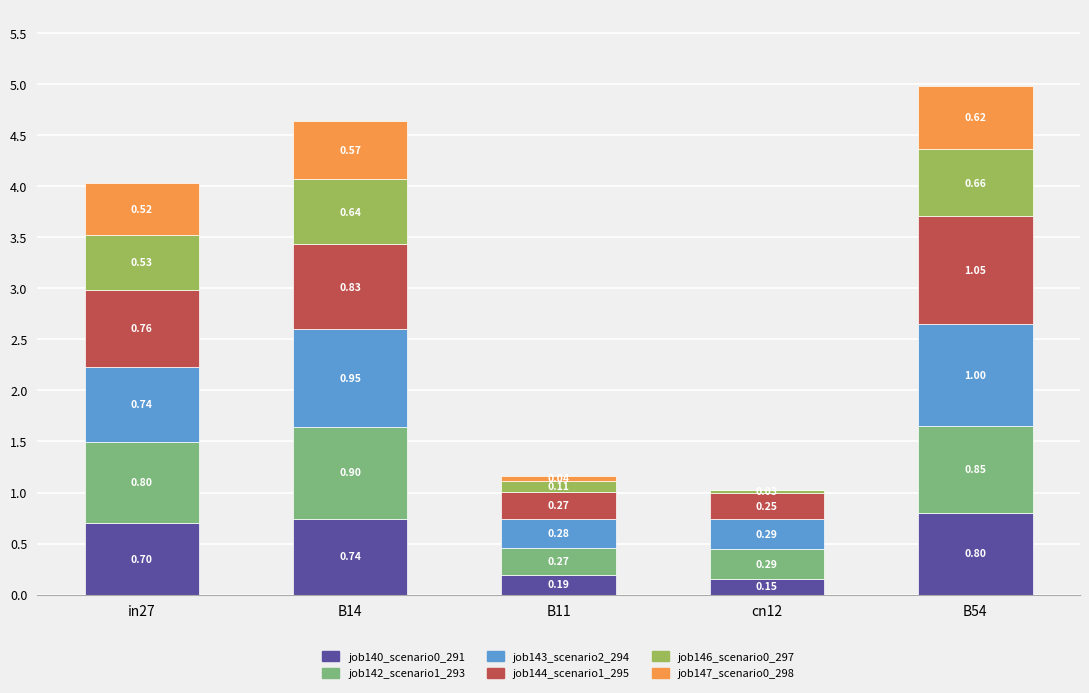

Count the number of data series in this chart.

6